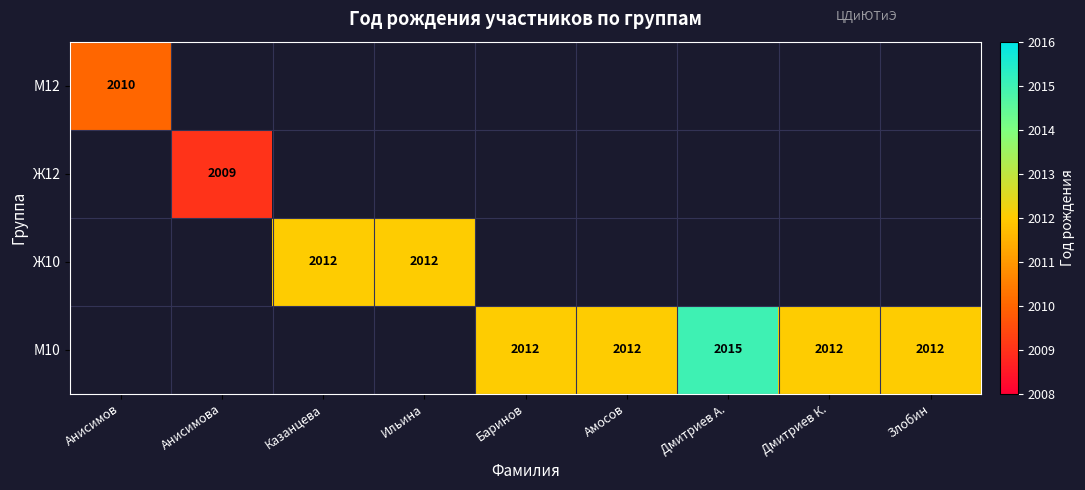

Read the М10 value at Амосов.

2012.0